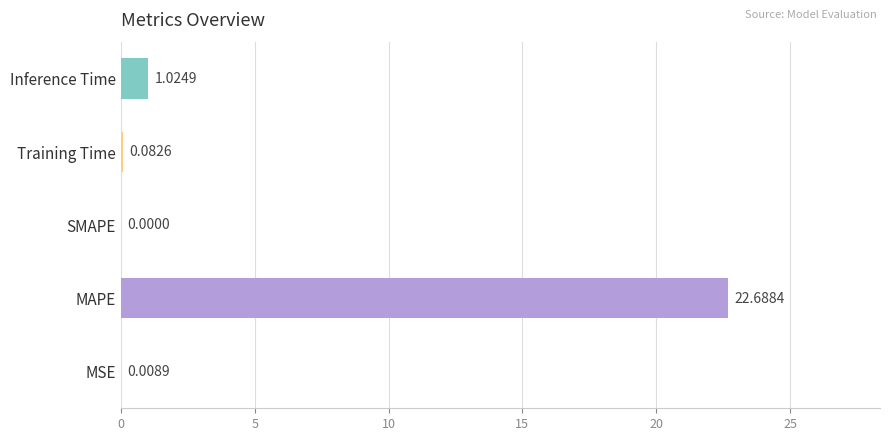

What is the change in value from MAPE to Training Time?

-22.6